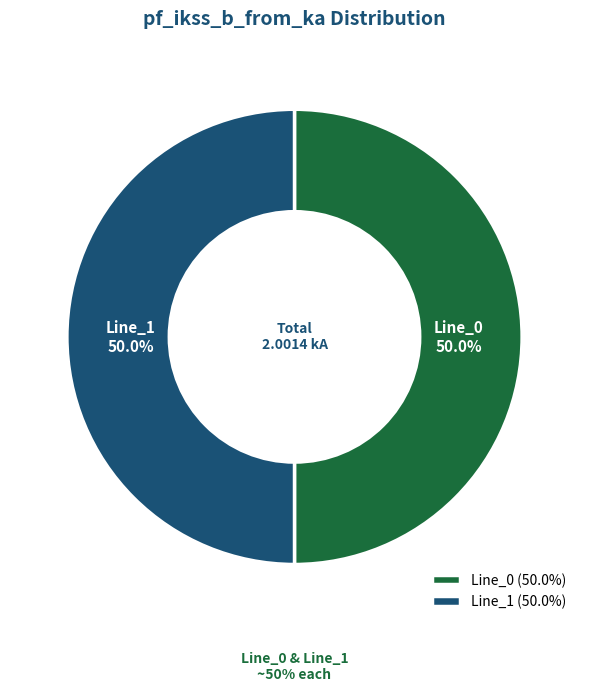

Count the number of slices in the pie.

3